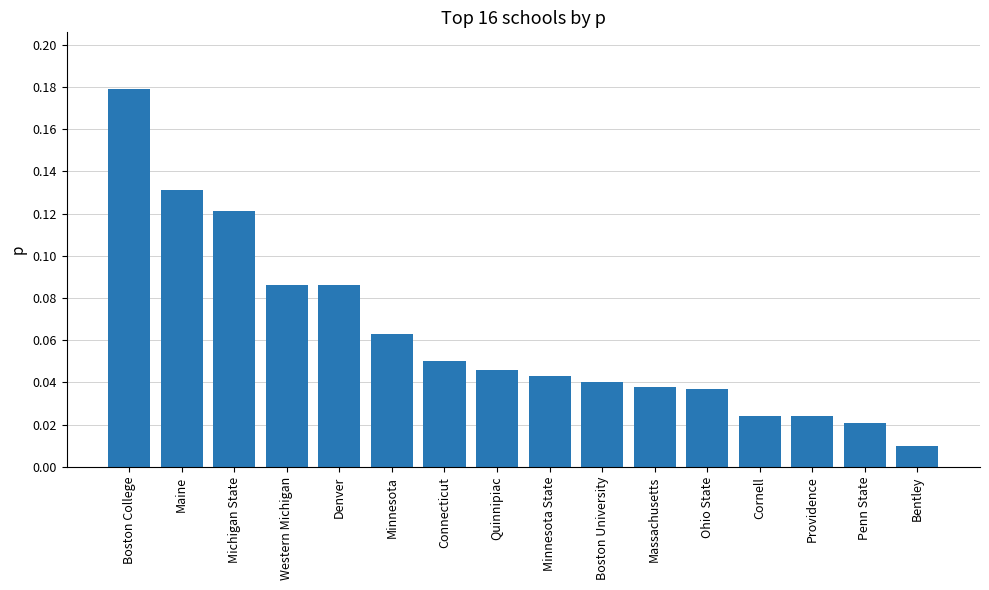

The value at Denver is 0.0. True or false?

False